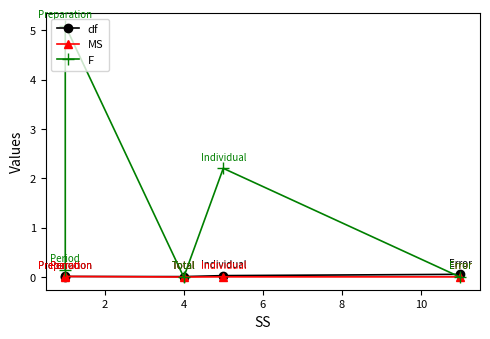

Count the MS values in the range 0 to 1.

5